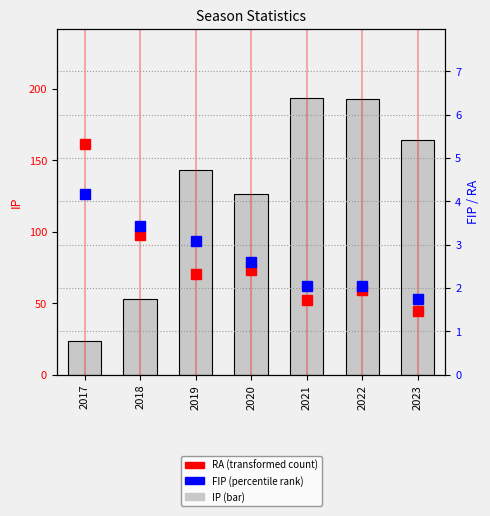

True or false: FIP (percentile rank) has a value of 2.0 at 2021.

True